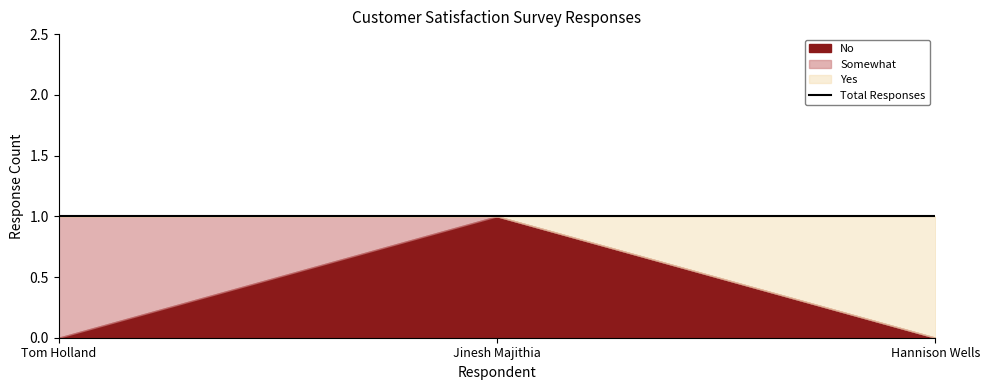

The No series shows 0 at Tom Holland. True or false?

True